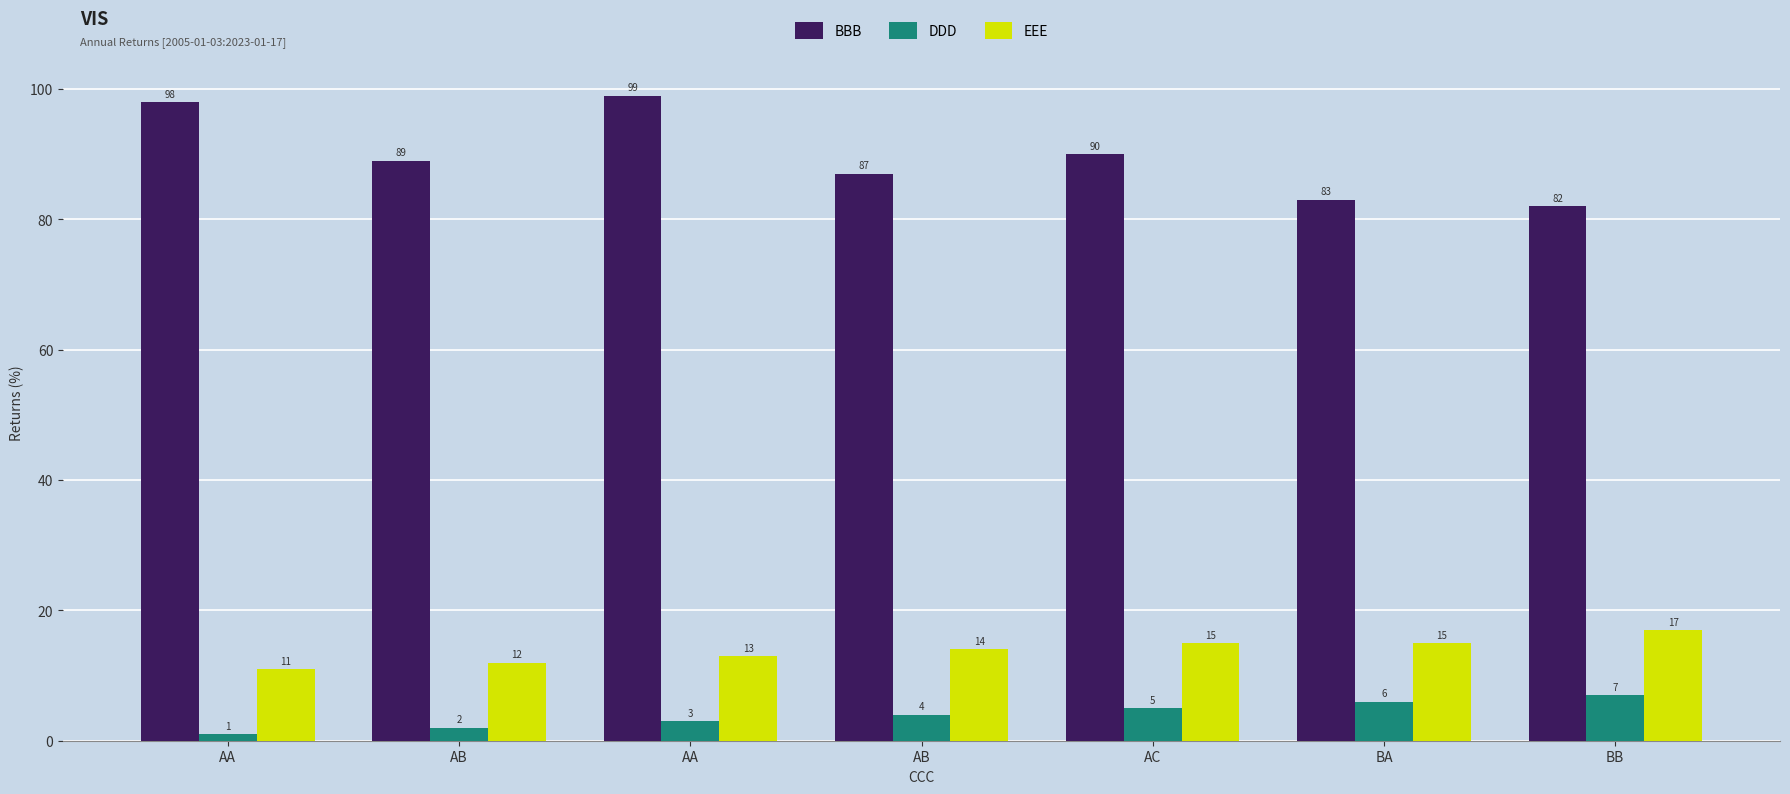

At how many categories does at least one series exceed 40?

7